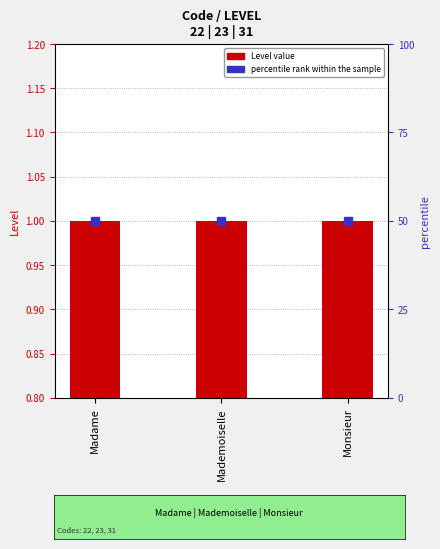

Which label corresponds to the largest value in the chart?

Madame